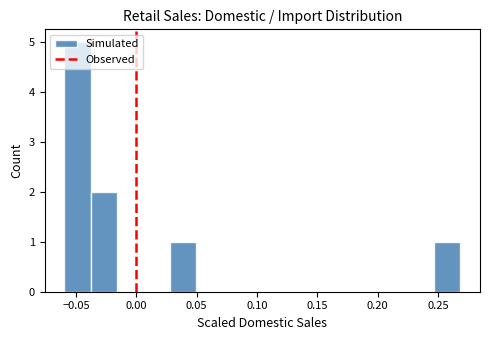

Over which range of the x-axis is the bar tallest?

-0.060 to -0.040